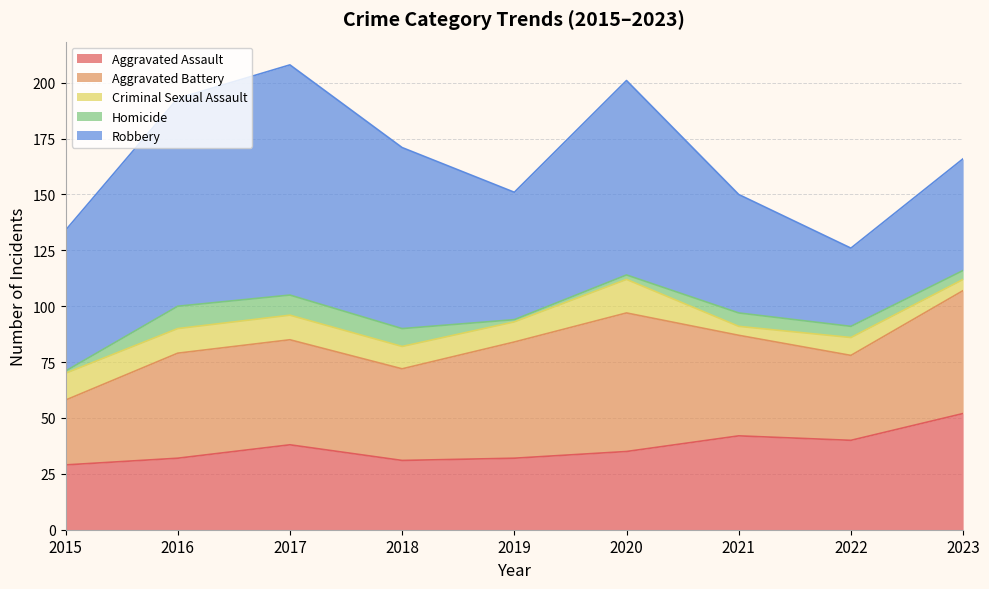

Is it true that Criminal Sexual Assault equals 11 at 2017?

True